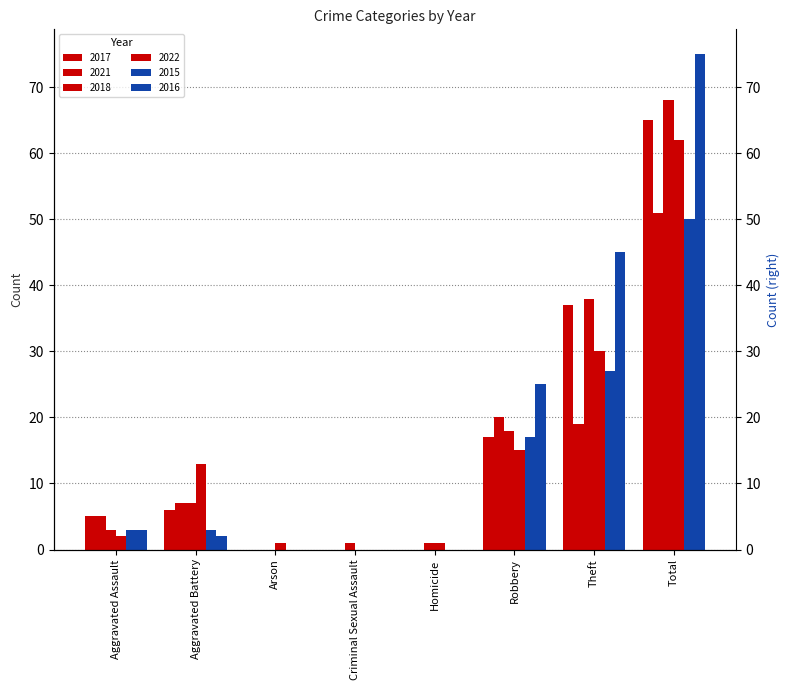

Which category has the highest value in the 2015 series?

Total